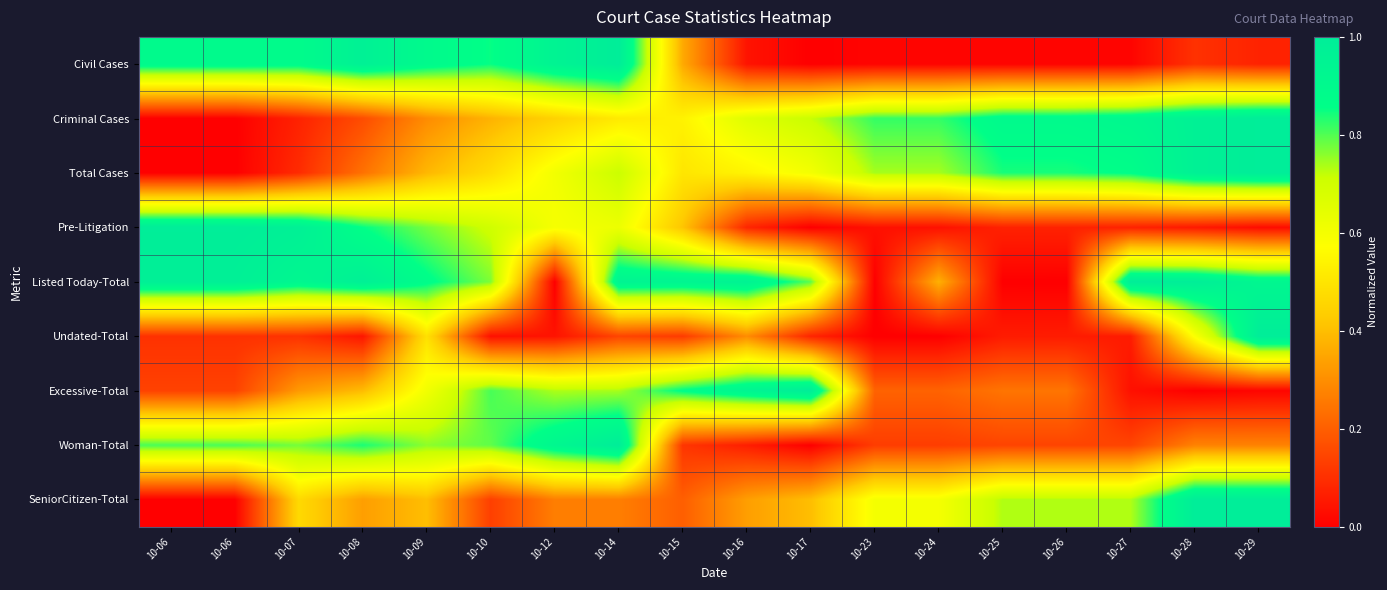

At how many categories does at least one series exceed 0?

18